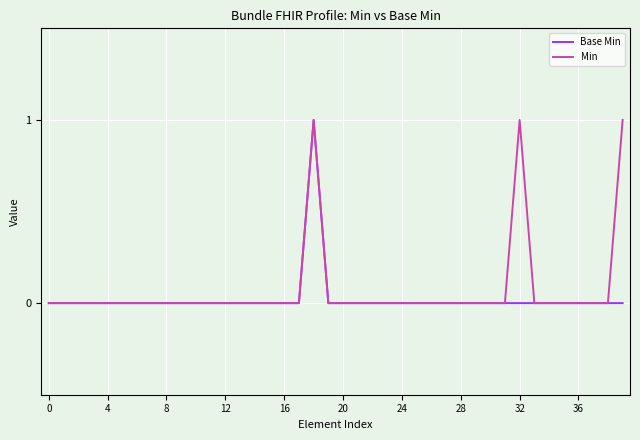

What are all the series names shown in the legend?

Base Min, Min